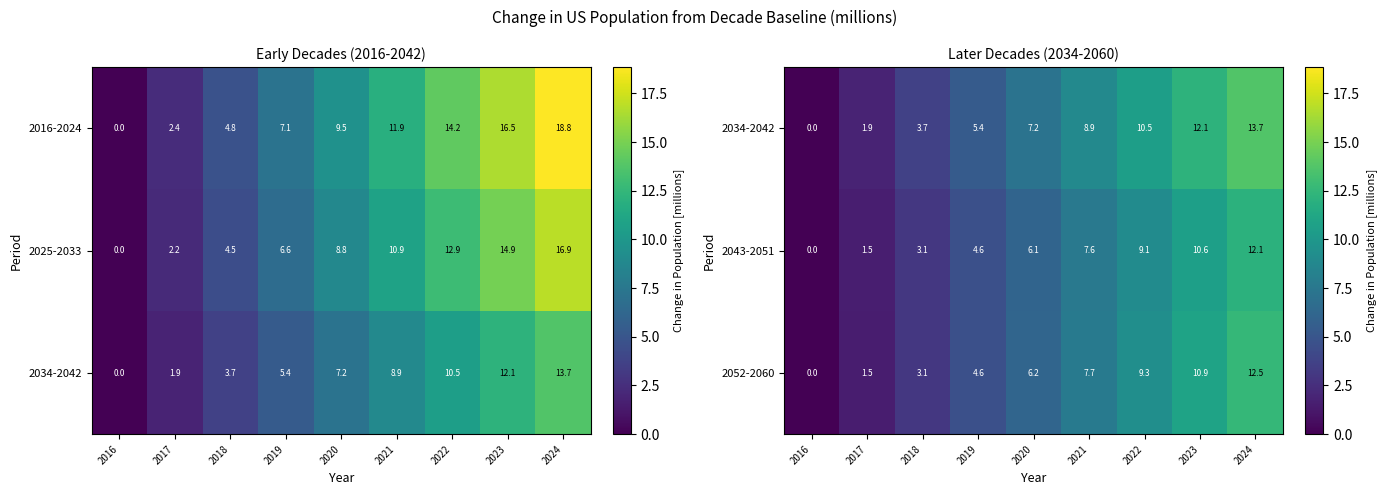

What is the difference between the 2043-2051 values at 2022 and 2024?

3.0